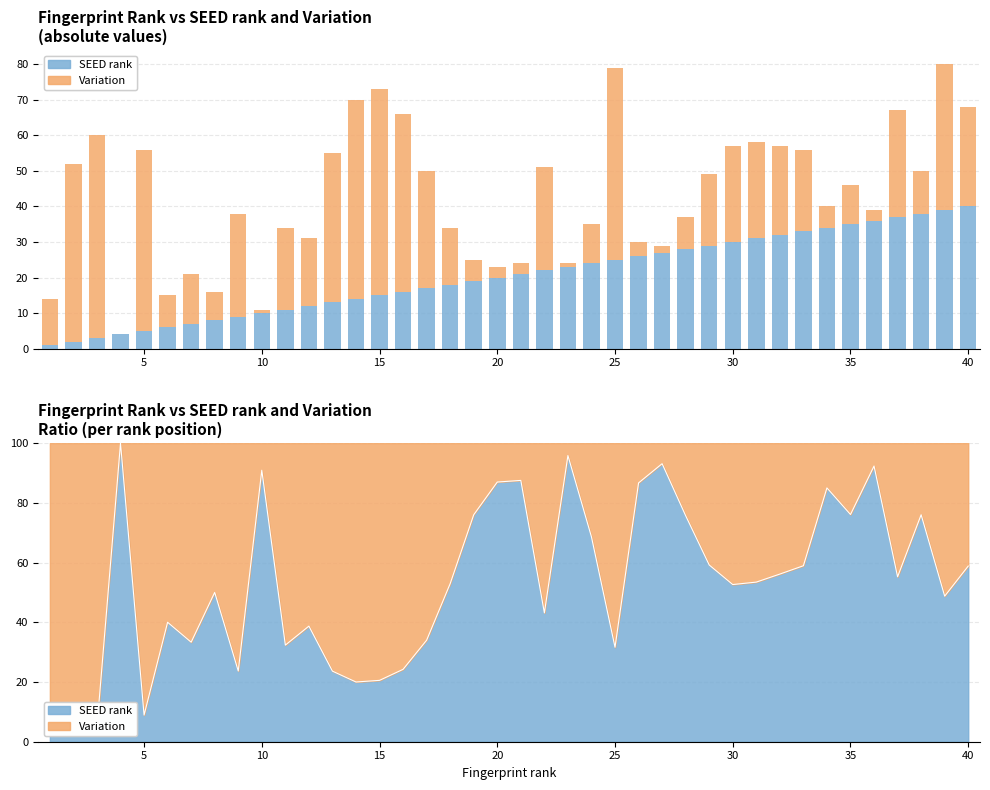

How many groups of bars are there?

40